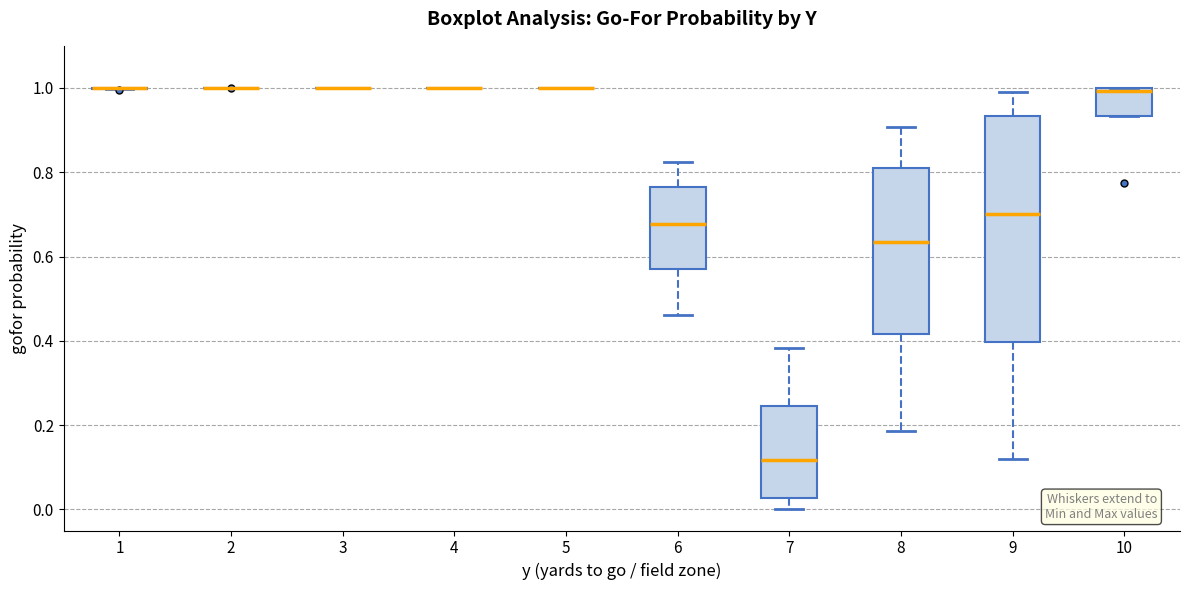

Reading left to right, read every box against the y-axis: the position of its median line, the range the box covers, and the ends of its whiskers. The values are not printed on the chart, so give them approximately, as read against the axis.

1: box collapsed to a line at 1.00, whiskers 1.00 to 1.00
2: box collapsed to a line at 1.00, whiskers 1.00 to 1.00
3: box collapsed to a line at 1.00, whiskers 1.00 to 1.00
4: box collapsed to a line at 1.00, whiskers 1.00 to 1.00
5: box collapsed to a line at 1.00, whiskers 1.00 to 1.00
6: median 0.68, box 0.58 to 0.76, whiskers 0.46 to 0.82
7: median 0.12, box 0.02 to 0.24, whiskers 0.00 to 0.38
8: median 0.64, box 0.42 to 0.82, whiskers 0.18 to 0.90
9: median 0.70, box 0.40 to 0.94, whiskers 0.12 to 1.00
10: median 1.00 (just below the box's upper edge), box 0.94 to 1.00, whiskers 0.94 to 1.00